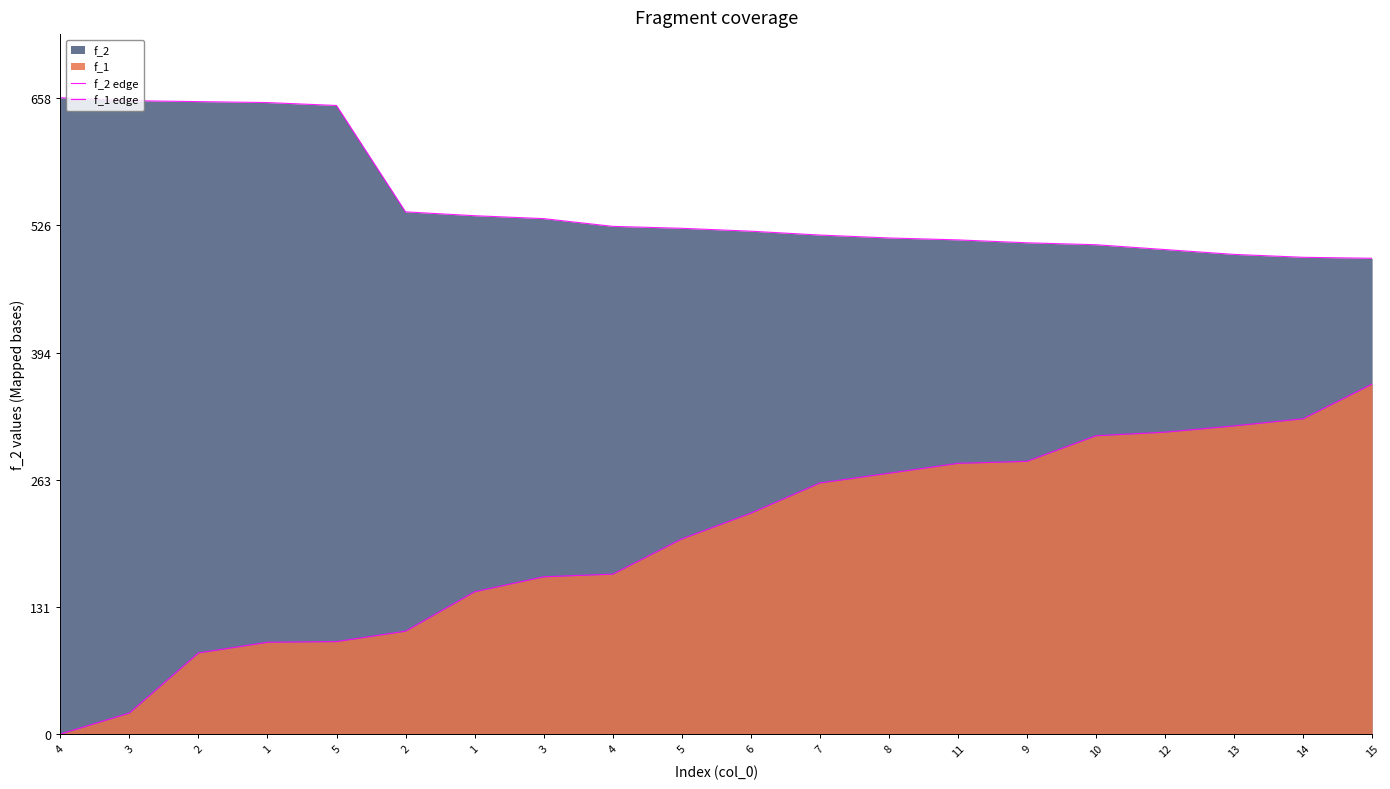

How many data points does each series have?

20